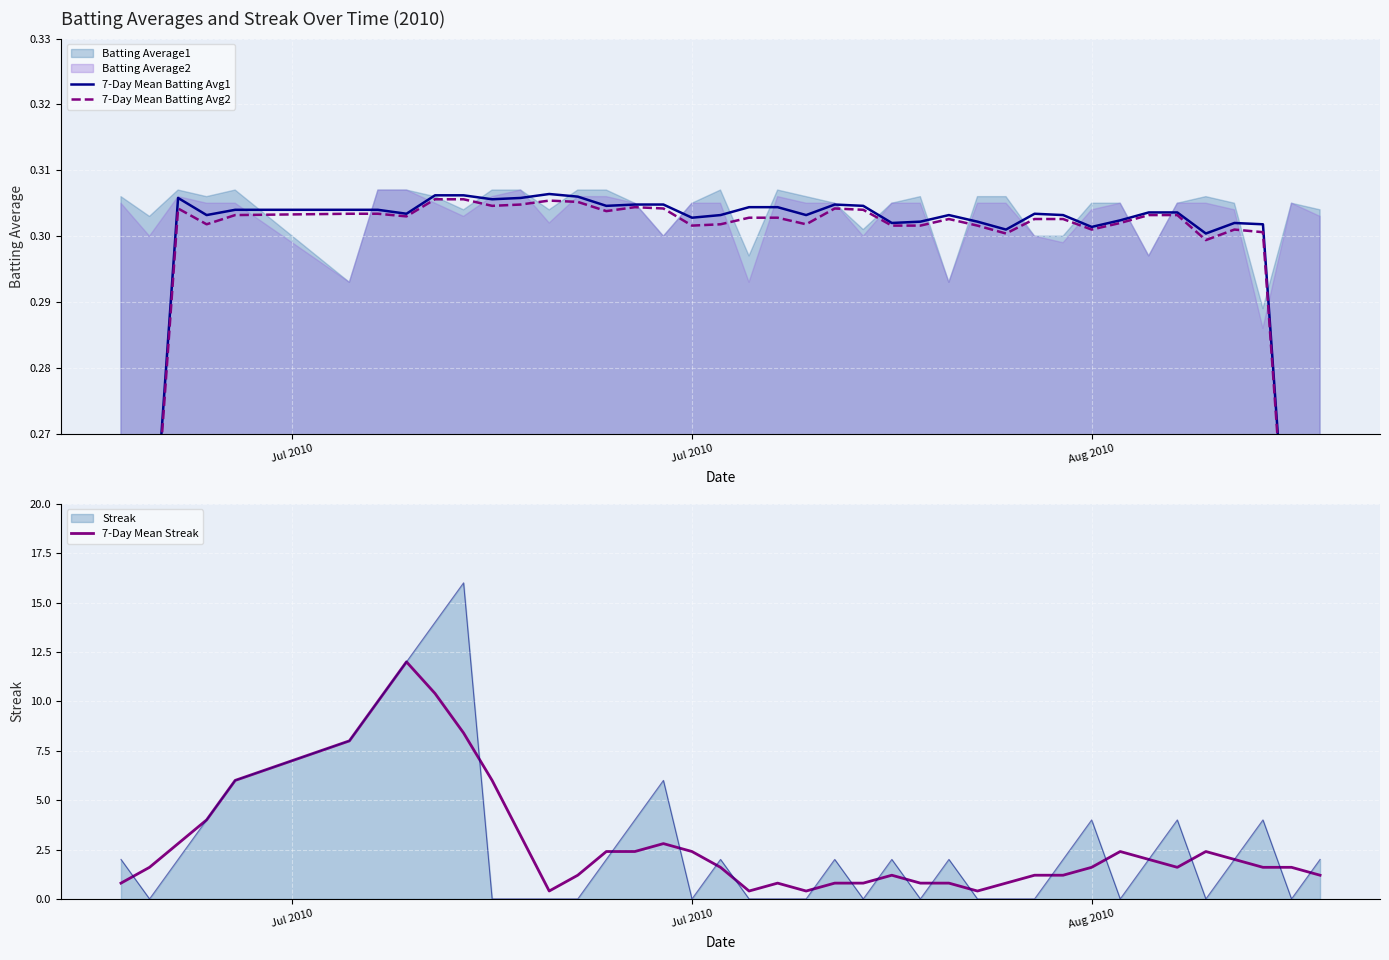

How many interior local valleys does the 7-Day Mean Batting Avg2 series have?

9